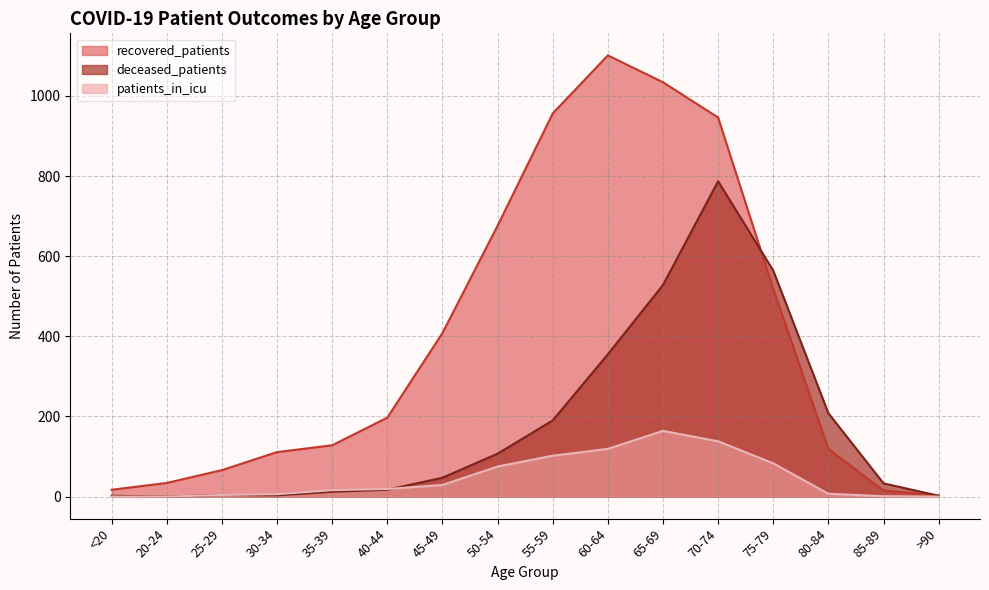

True or false: patients_in_icu has a value of 6 at 30-34.

True